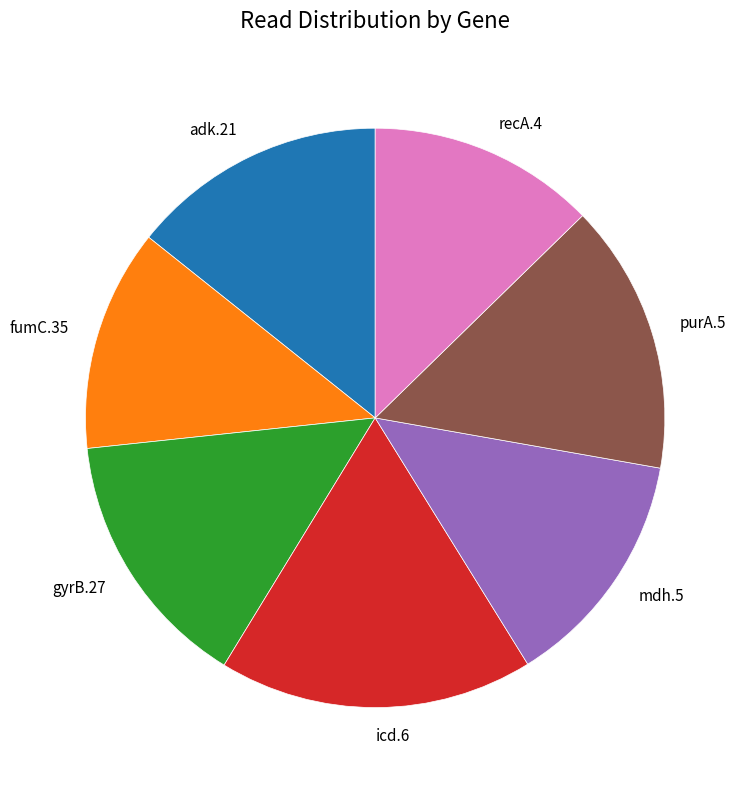

Count the number of slices in the pie.

7